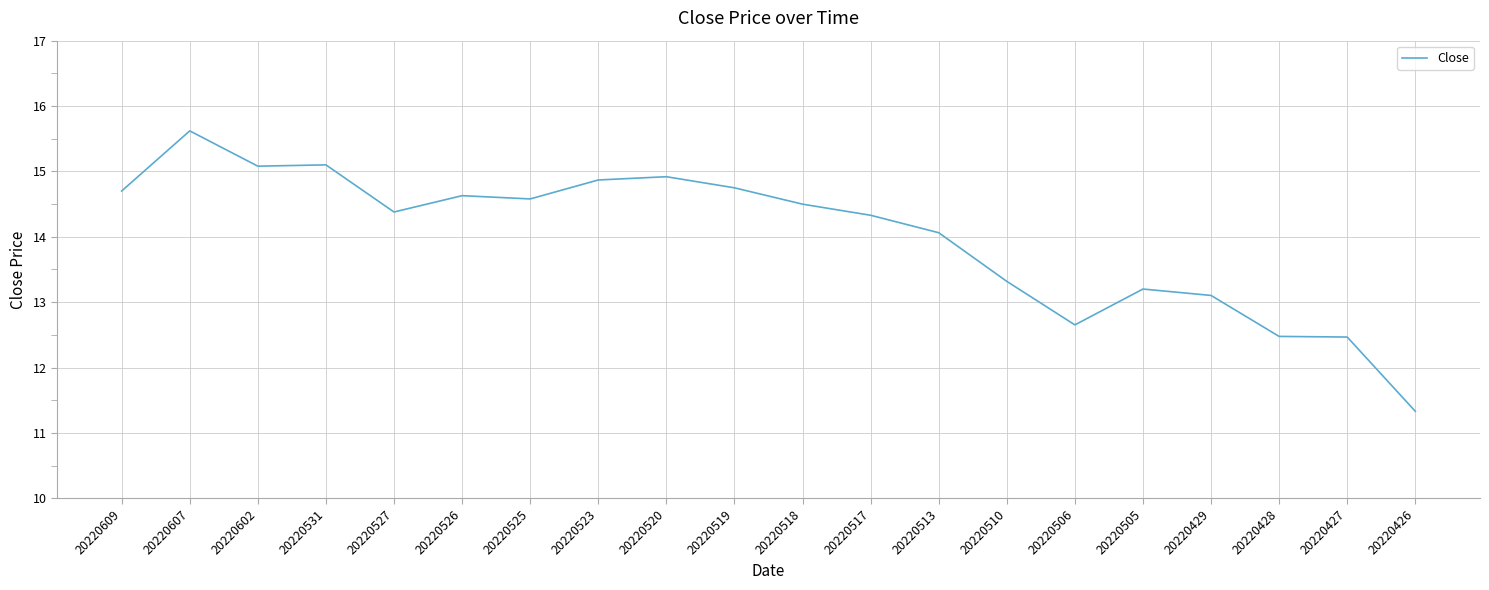

Which label corresponds to the largest value in the chart?

20220607